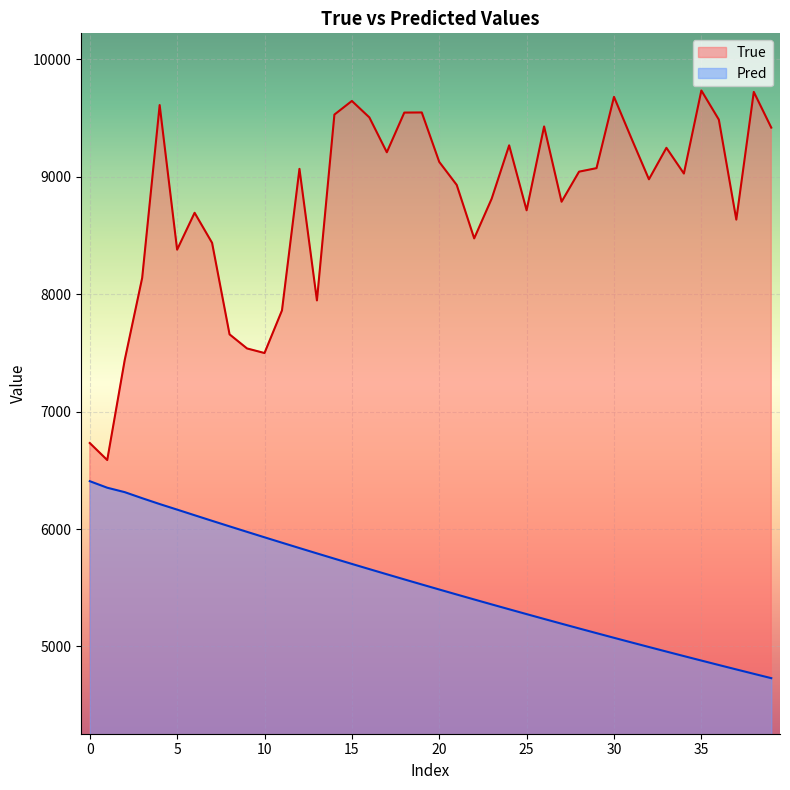

What is the minimum value for Pred?

4730.2